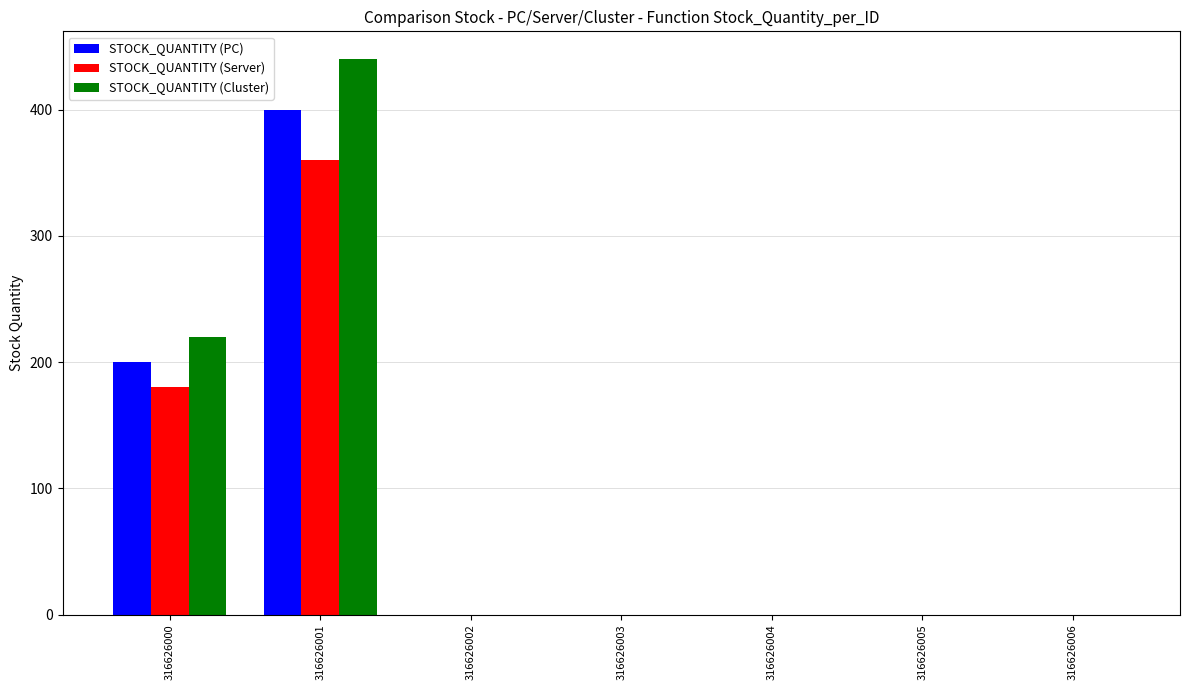

At which label does STOCK_QUANTITY (Server) reach its peak?

316626001